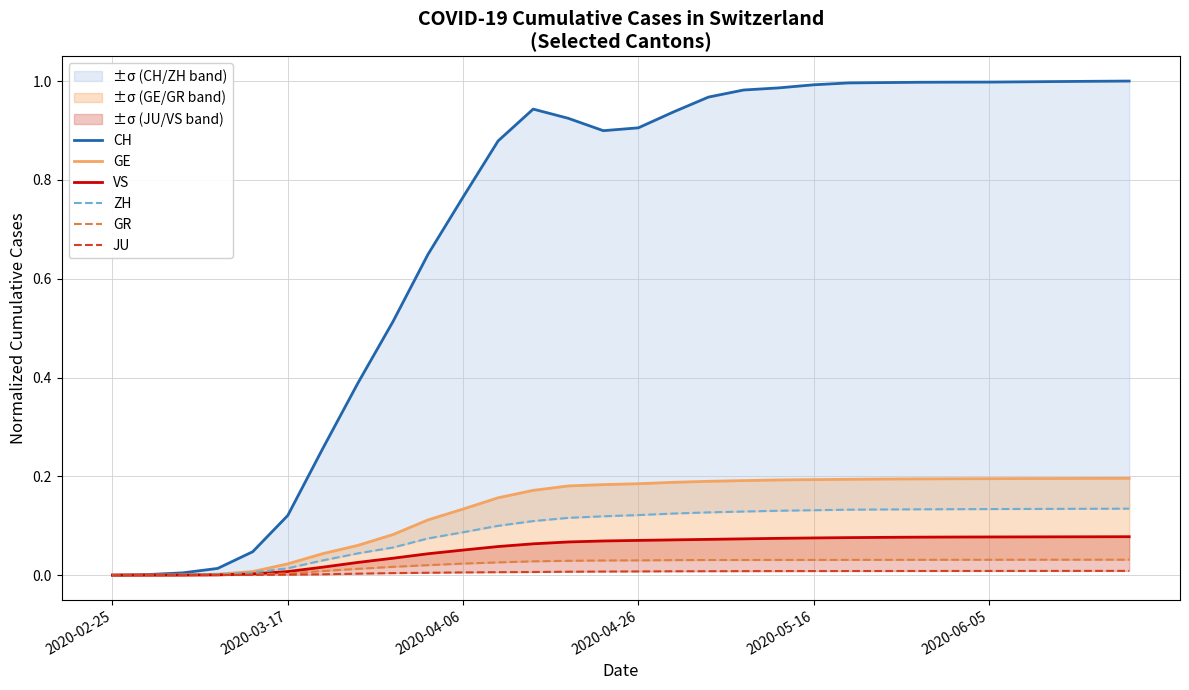

What is the spread (max minus min) of values at 14?

0.9